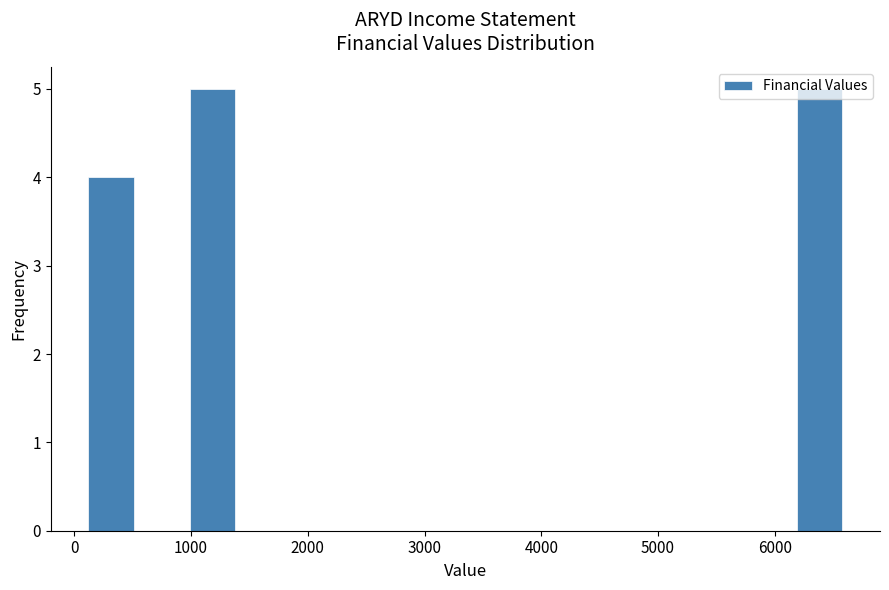

Reading left to right, transcribe this chart: for each bar, give the range it covers on the x-axis and its height. Neither the bar edges nor the heights are printed on the chart, so give them approximately, as read against the axes.

100 to 500: 4
500 to 1000: 0
1000 to 1400: 5
1400 to 1800: 0
1800 to 2300: 0
2300 to 2700: 0
2700 to 3100: 0
3100 to 3600: 0
3600 to 4000: 0
4000 to 4400: 0
4400 to 4900: 0
4900 to 5300: 0
5300 to 5700: 0
5700 to 6200: 0
6200 to 6600: 5